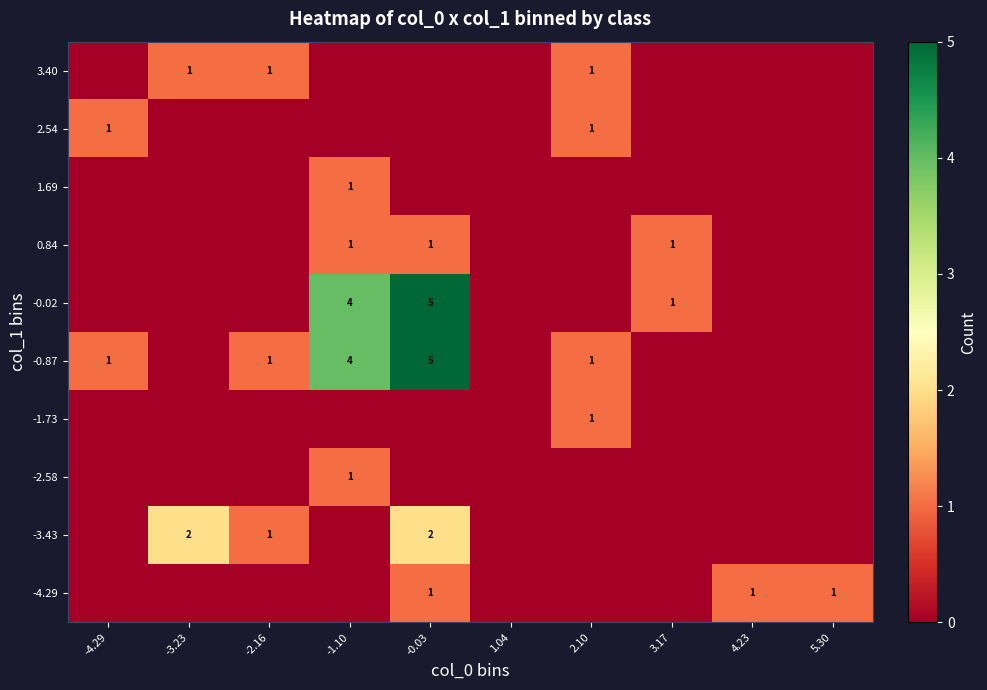

What is the sum of all -2.58 values?

1